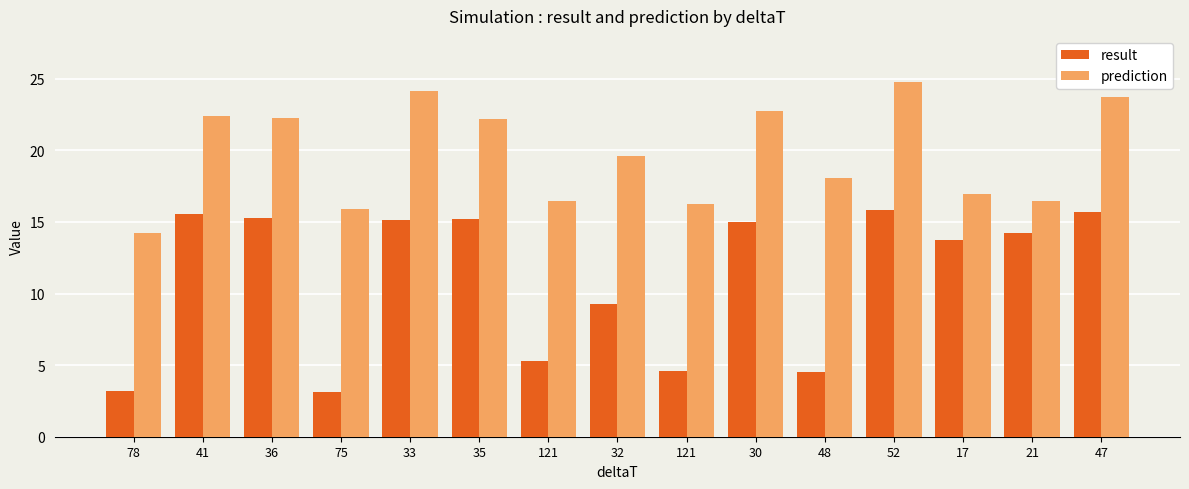

The result series shows 12.3 at 32. True or false?

False